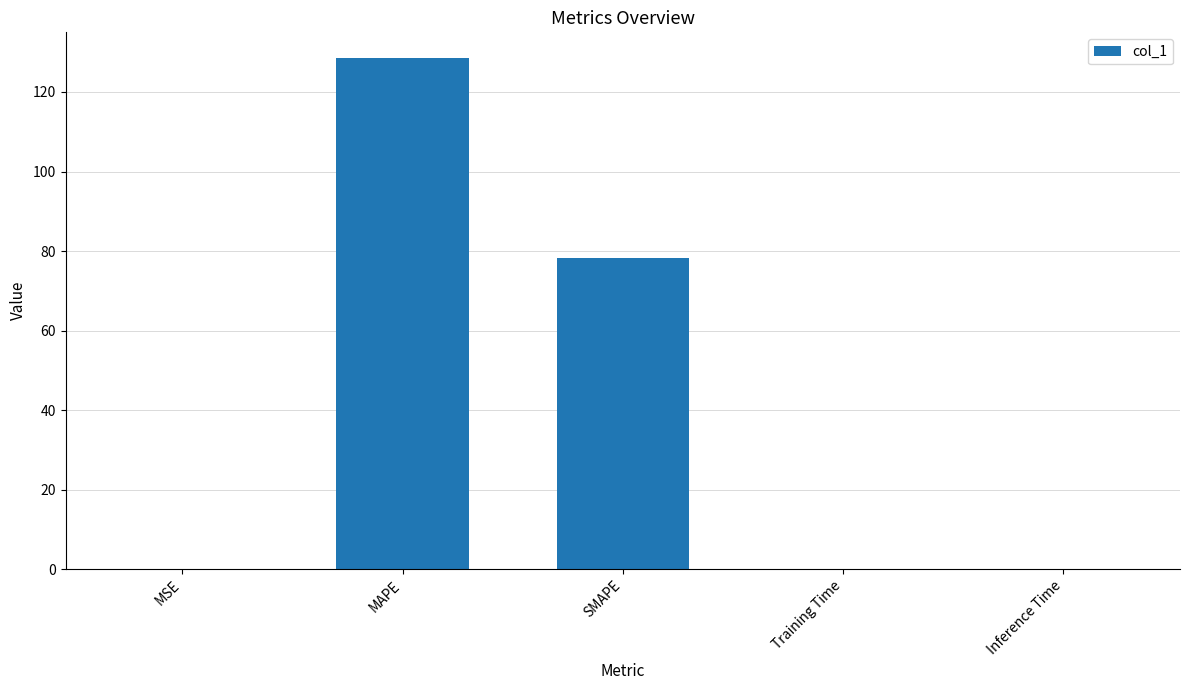

Which has a higher value, Inference Time or MAPE?

MAPE